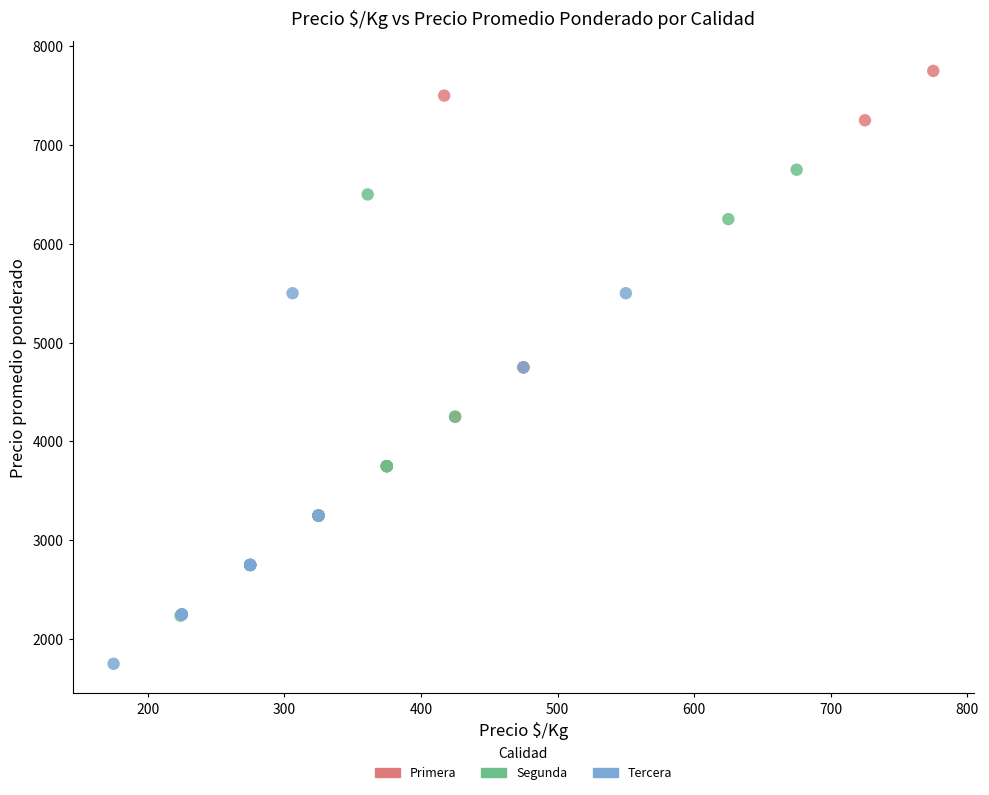

Which series contains the lowest Y value?

Tercera